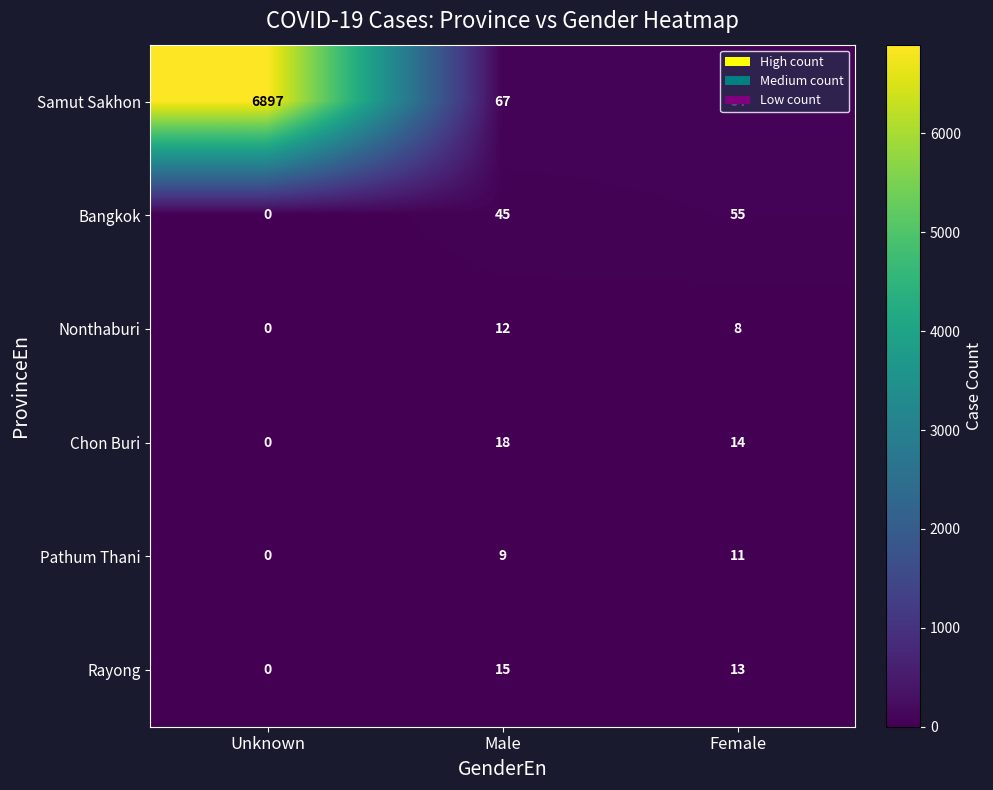

What is the sum of the Bangkok values at Male and Unknown?

45